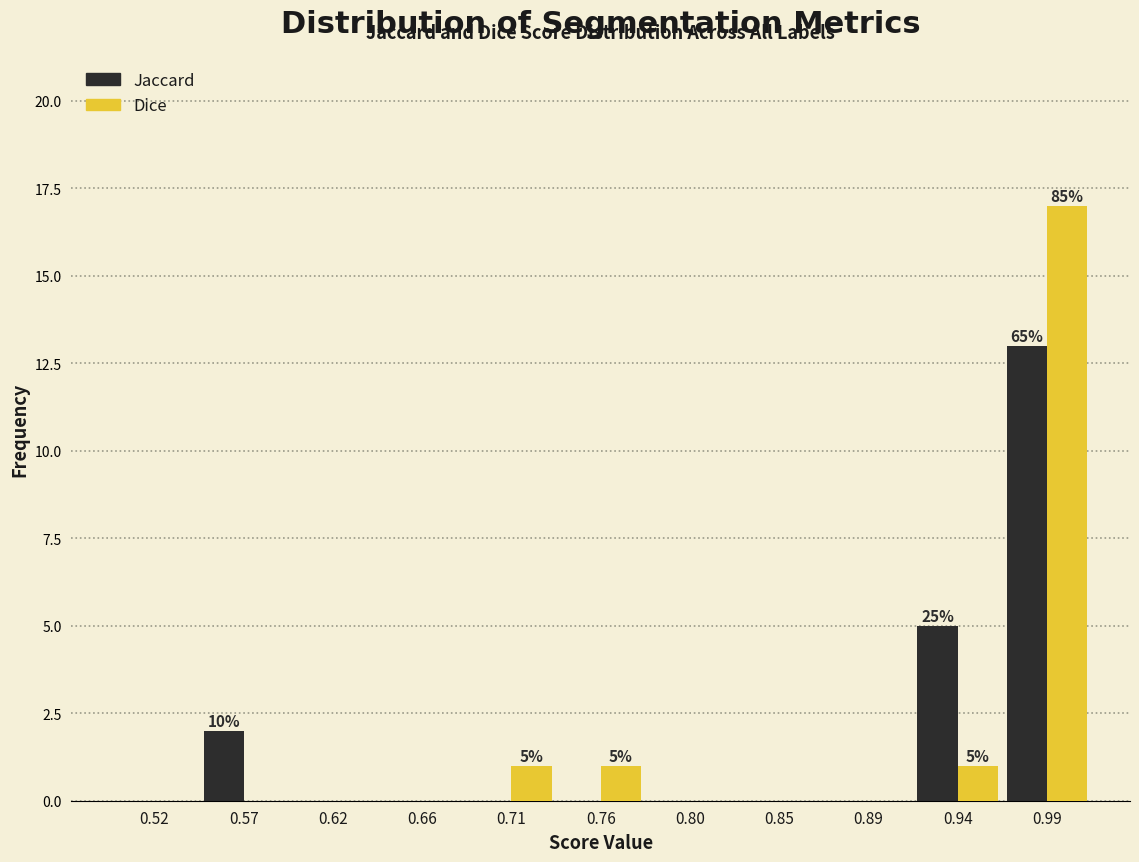

In the Dice series, which range on the x-axis has the tallest bar?

0.965 to 1.010